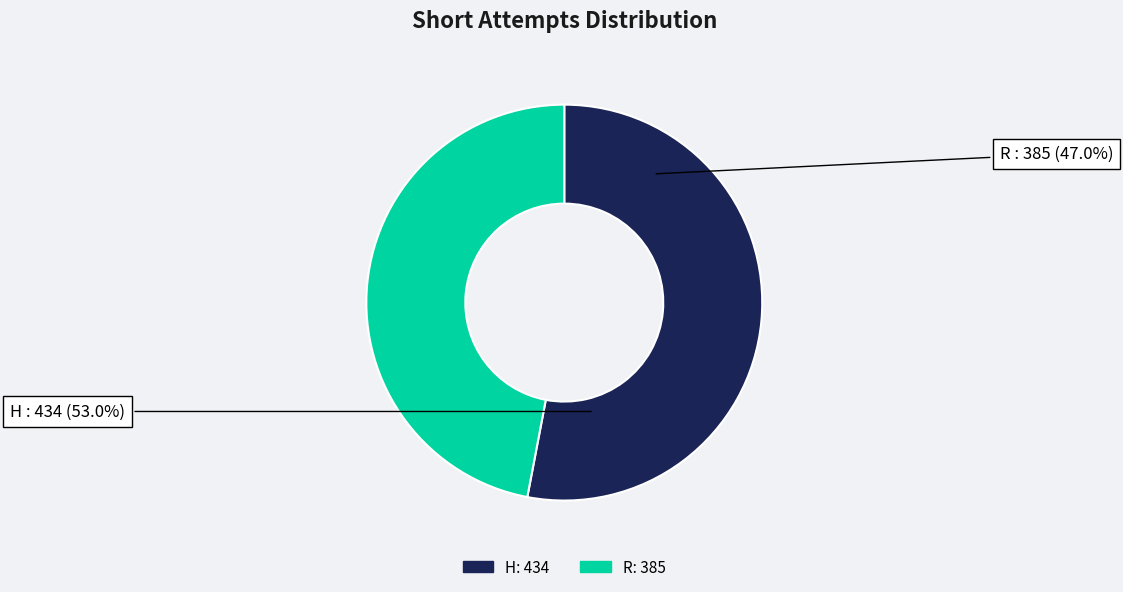

Rank the categories by value from lowest to highest.

R, H